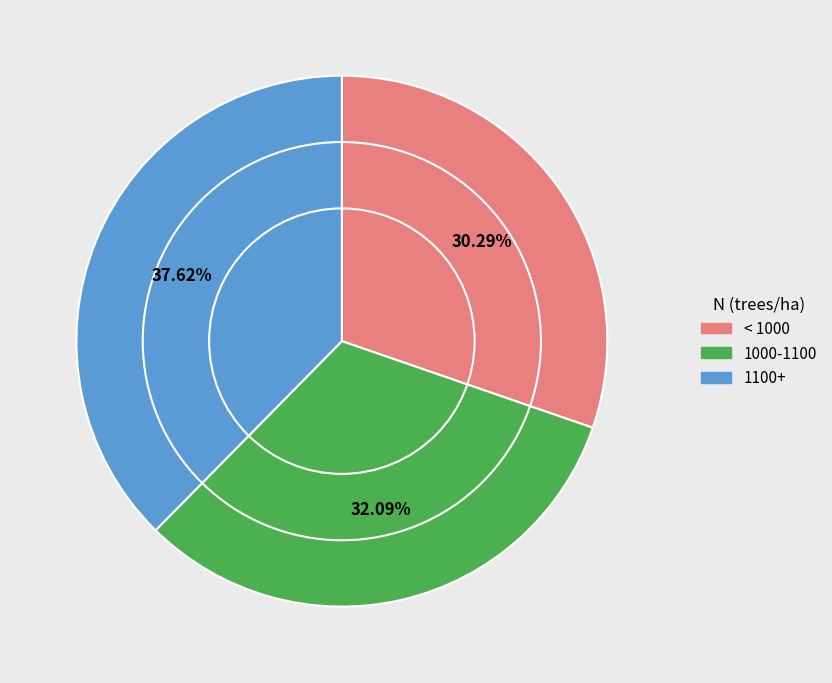

Does any single category account for the majority?

No